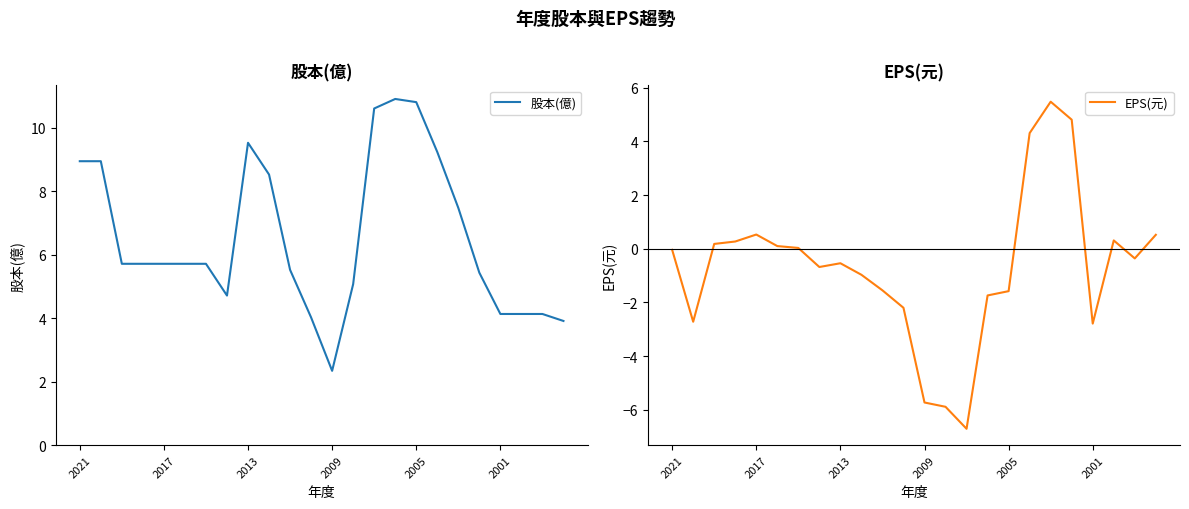

Reading left to right, list all the values displayed in this chart.

股本(億): 8.9	8.9	5.7	5.7	5.7	5.7	5.7	4.7	9.5	8.5	5.5	4.0	2.3	5.1	10.6	10.9	10.8	9.2	7.5	5.4	4.1	4.1	4.1	3.9
EPS(元): -0.0	-2.7	0.2	0.3	0.5	0.1	0.0	-0.7	-0.5	-1.0	-1.6	-2.2	-5.7	-5.9	-6.7	-1.7	-1.6	4.3	5.5	4.8	-2.8	0.3	-0.4	0.5